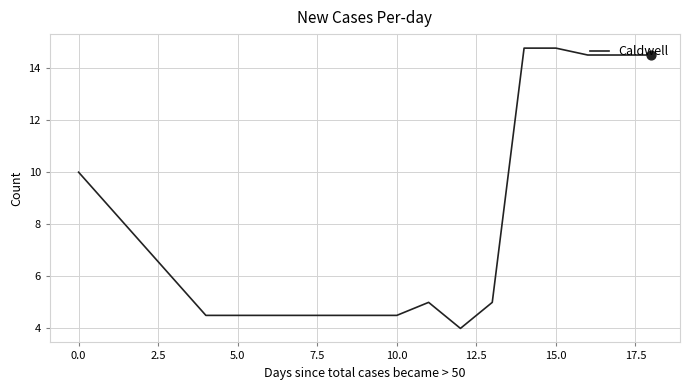

What is the maximum value shown in the chart?

14.8